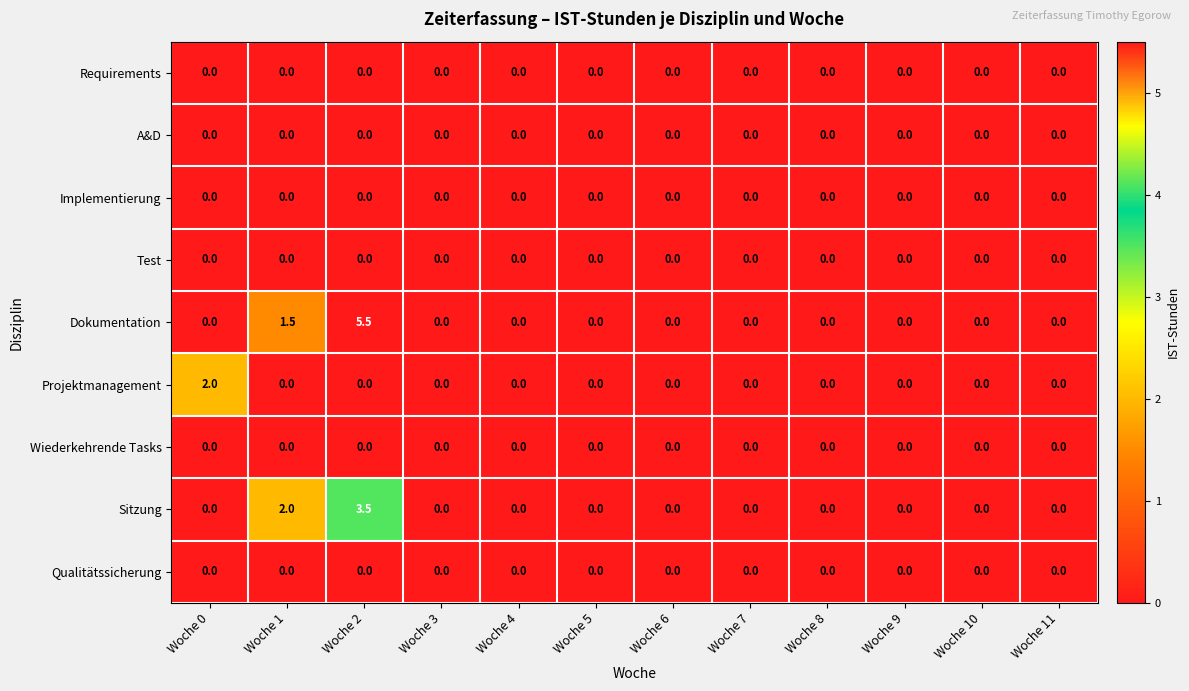

At which category does the chart reach its peak across all series?

Woche 2